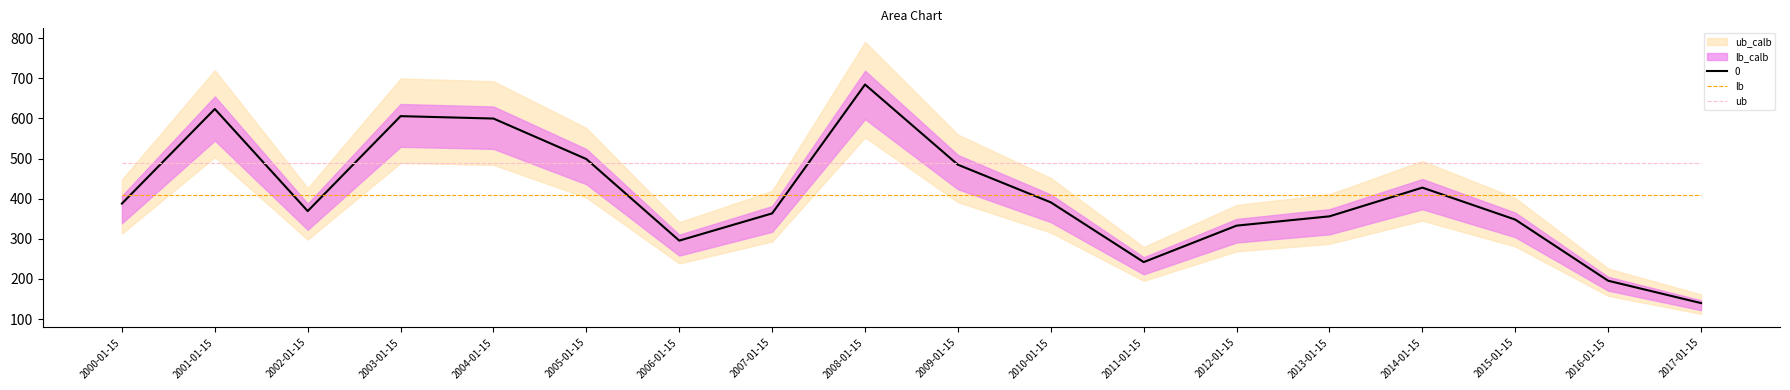

True or false: lb and ub intersect in this chart.

False